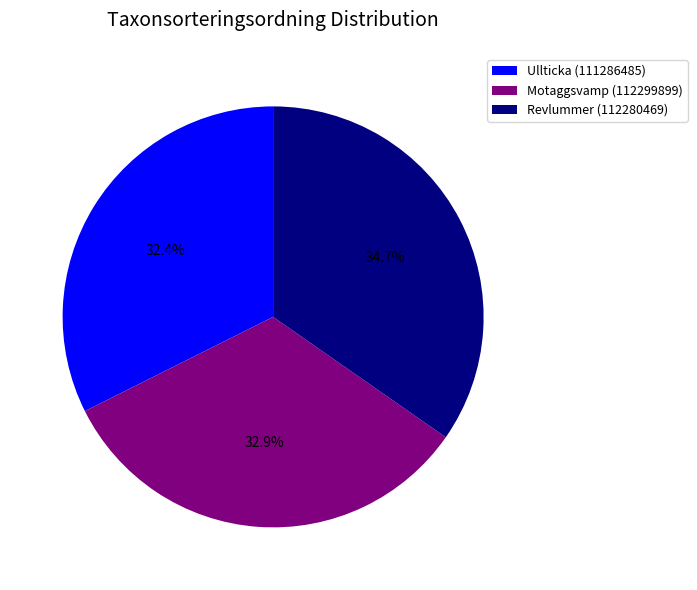

What is the ratio of the value at Ullticka (111286485) to the value at Revlummer (112280469)?

0.9